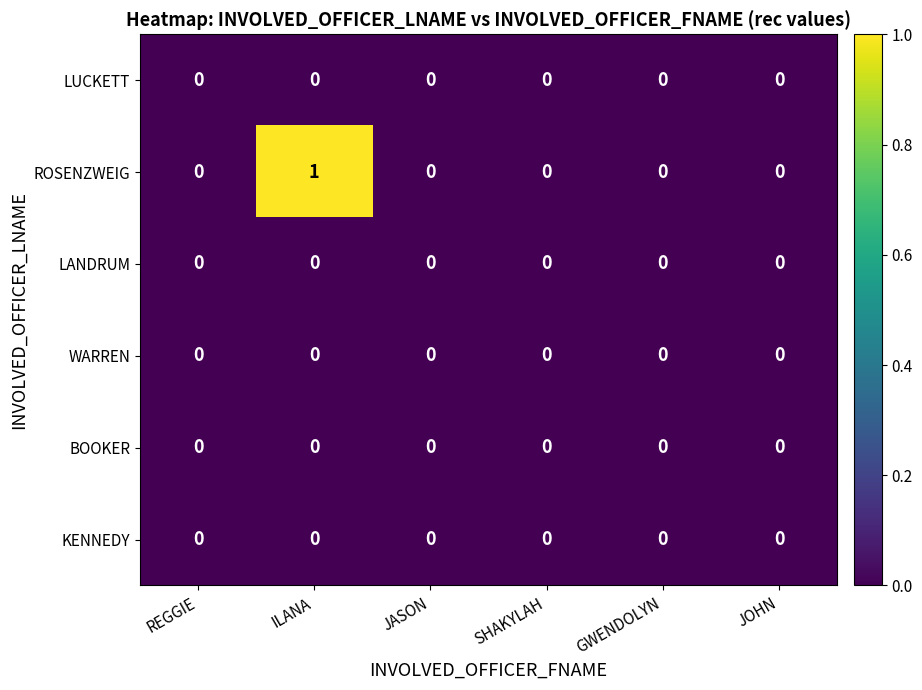

True or false: KENNEDY has a value of 0 at SHAKYLAH.

True